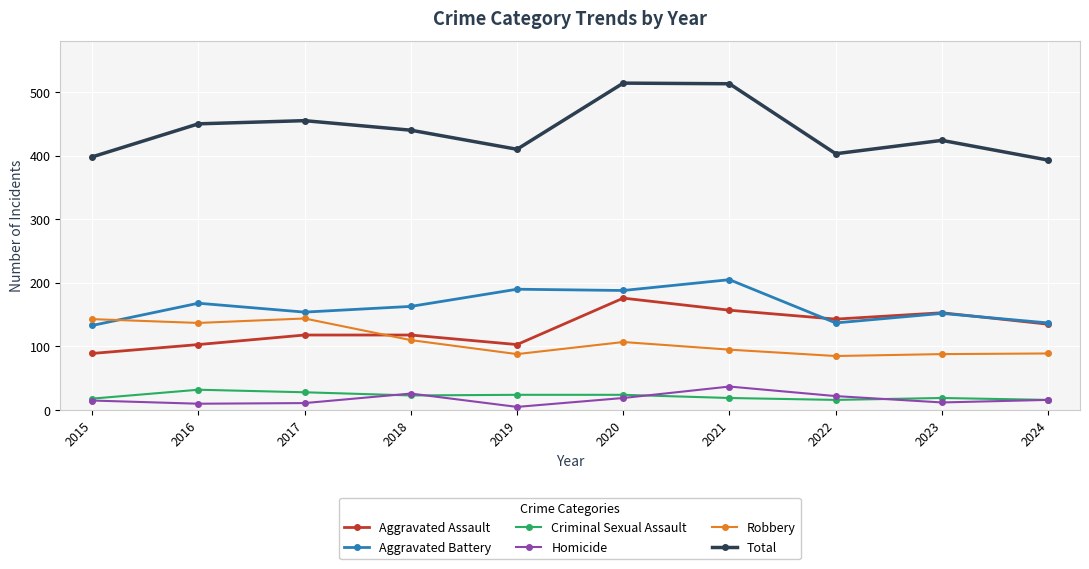

What is the maximum value shown in the chart?

514